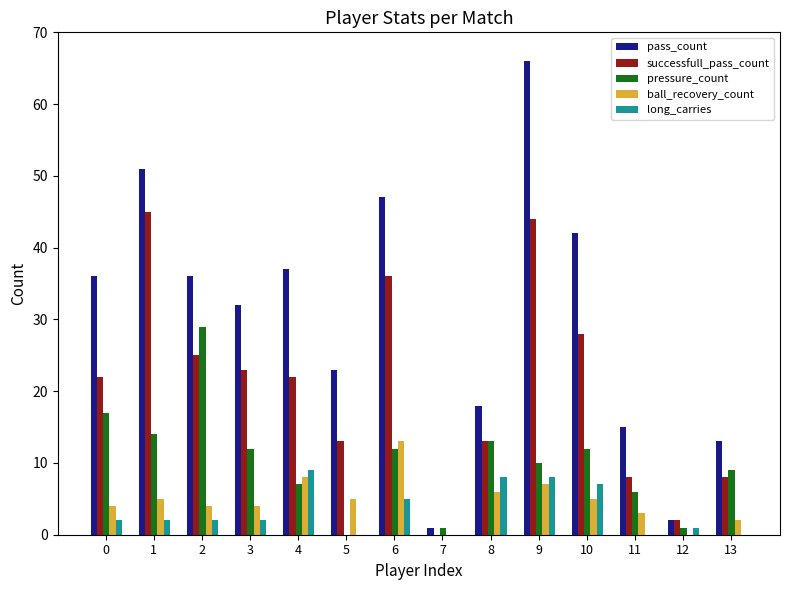

Reading left to right, what are all the values shown in this chart?

pass_count: 36	51	36	32	37	23	47	1	18	66	42	15	2	13
successfull_pass_count: 22	45	25	23	22	13	36	0	13	44	28	8	2	8
pressure_count: 17	14	29	12	7	0	12	1	13	10	12	6	1	9
ball_recovery_count: 4	5	4	4	8	5	13	0	6	7	5	3	0	2
long_carries: 2	2	2	2	9	0	5	0	8	8	7	0	1	0